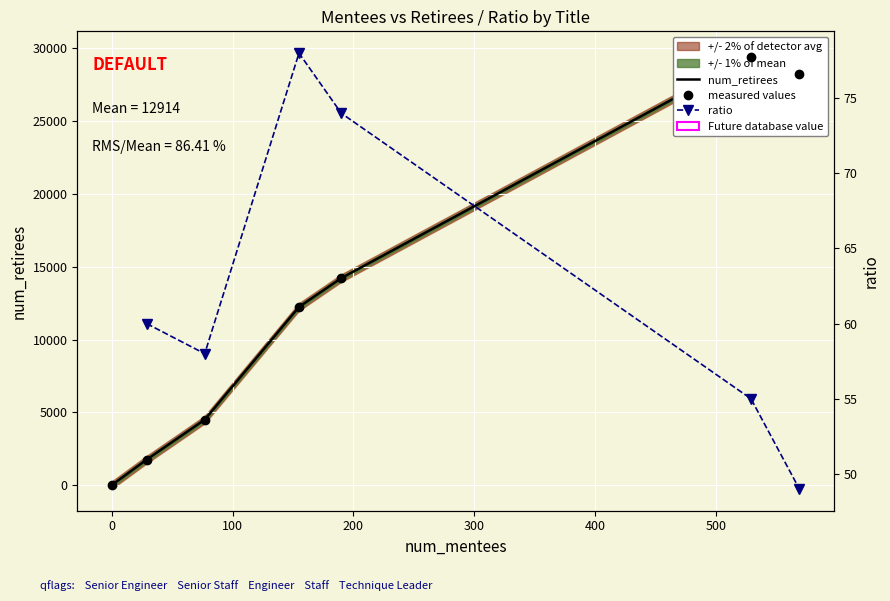

Which series has the widest spread of values?

num_retirees